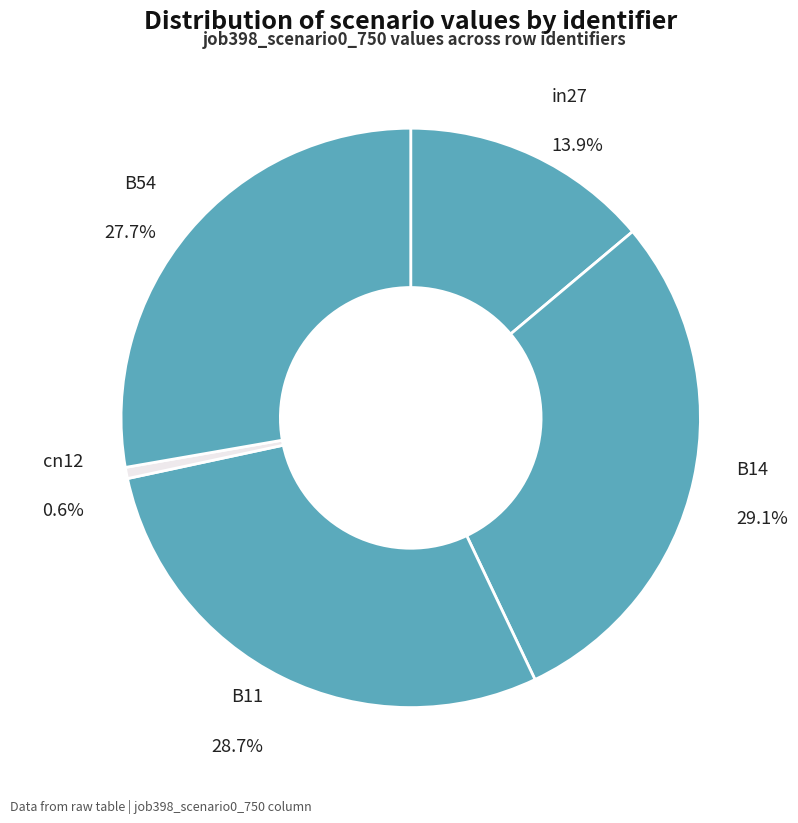

The in27 slice represents 19% of the pie. True or false?

False